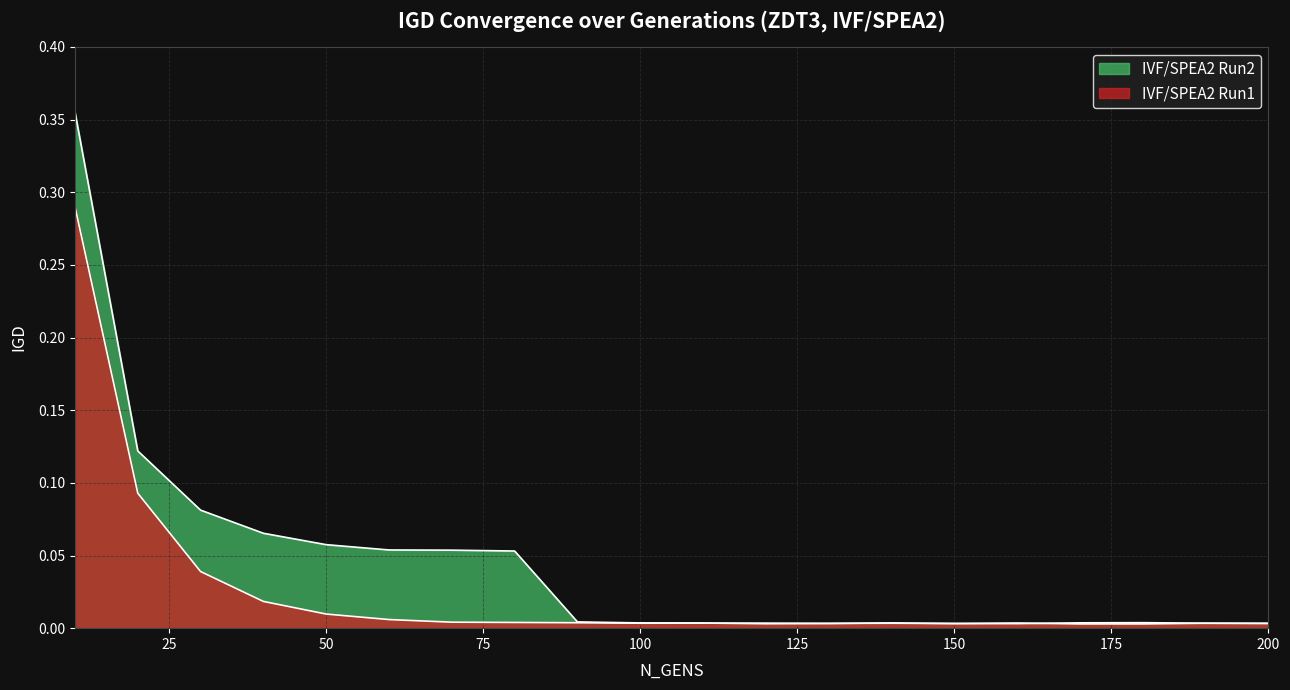

True or false: IVF/SPEA2 Run1 has more than 1 interior local peaks.

True